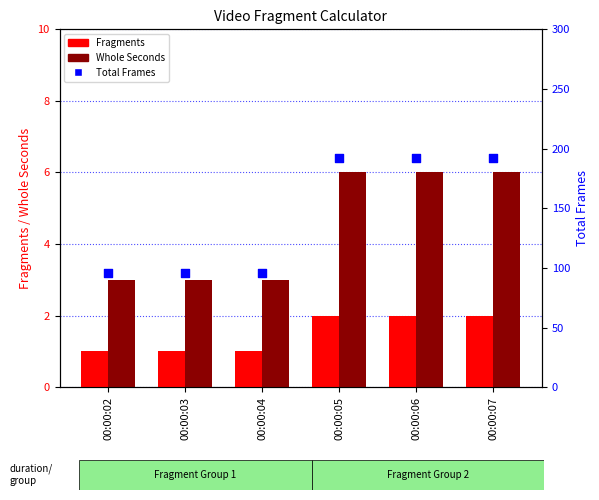

Which series reaches the minimum Y coordinate?

Fragments